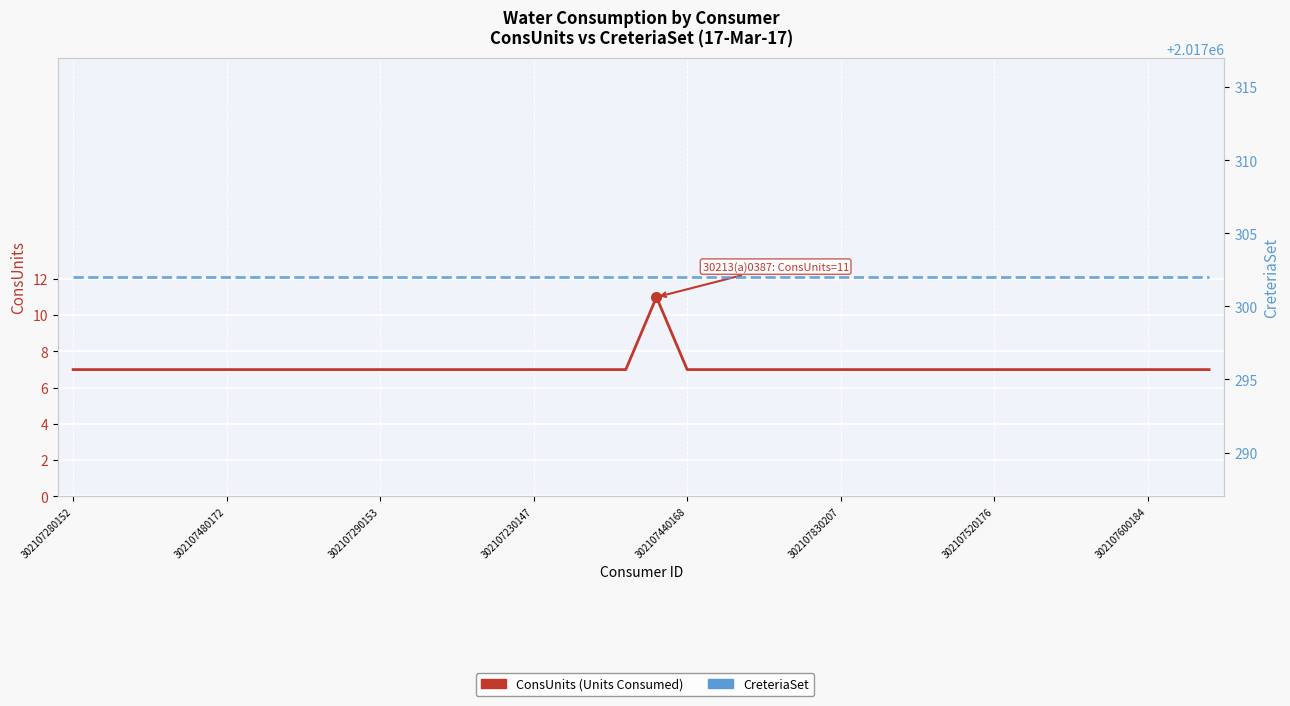

Where is ConsUnits (Units Consumed) nearest to the value 9?

302107280152